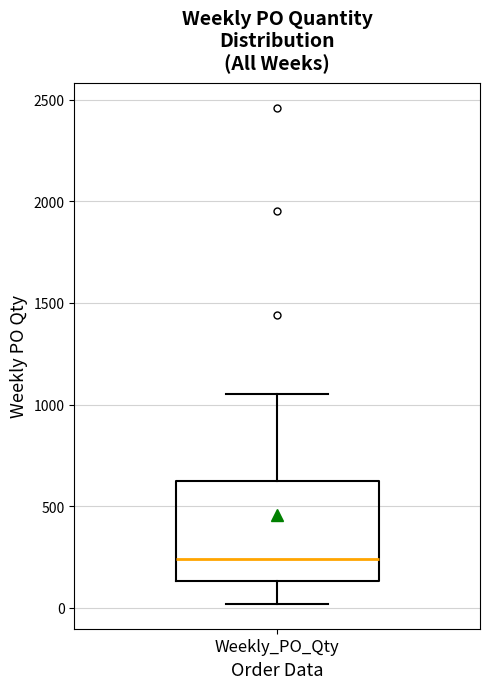

Where does the lower whisker of the box for Weekly_PO_Qty end on the y-axis? The values are not printed on the chart, so give them approximately, as read against the axis.

0